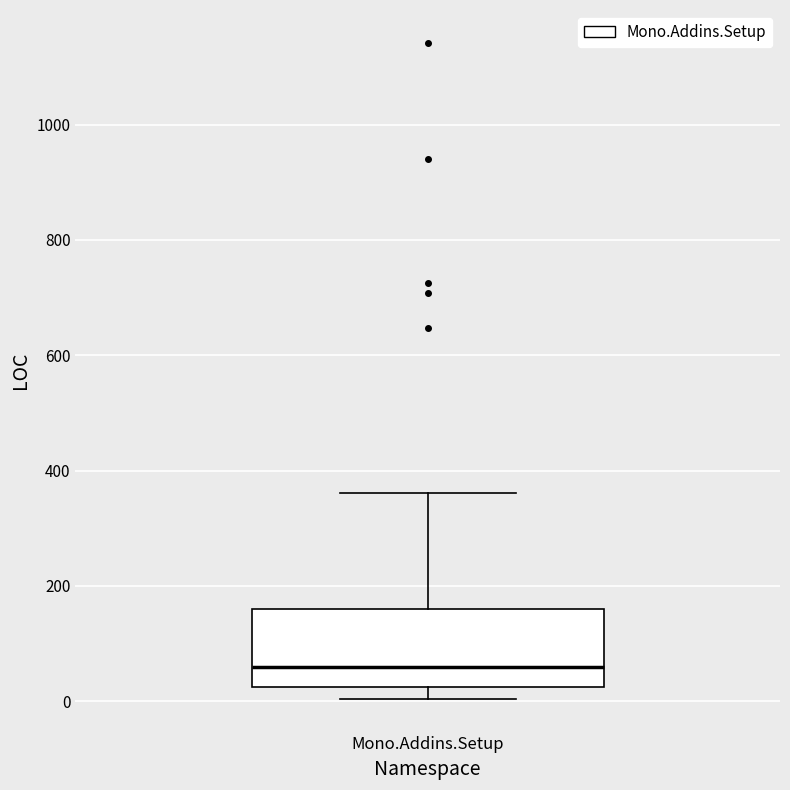

Transcribe this box plot: give where the median line is, the range the box spans, and where the two whiskers end, as read against the y-axis. The values are not printed on the chart, so give them approximately, as read against the axis.

median 60, box 20 to 160, whiskers 0 to 360